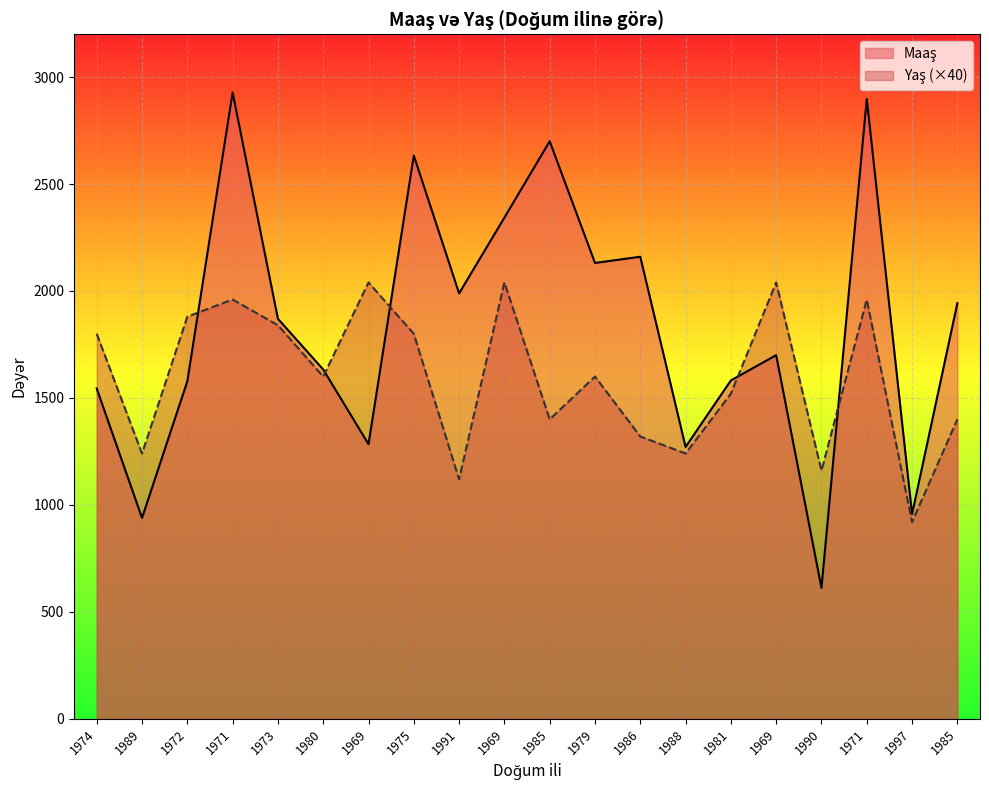

What is the difference between the second highest and minimum values in the Yaş series?

1120